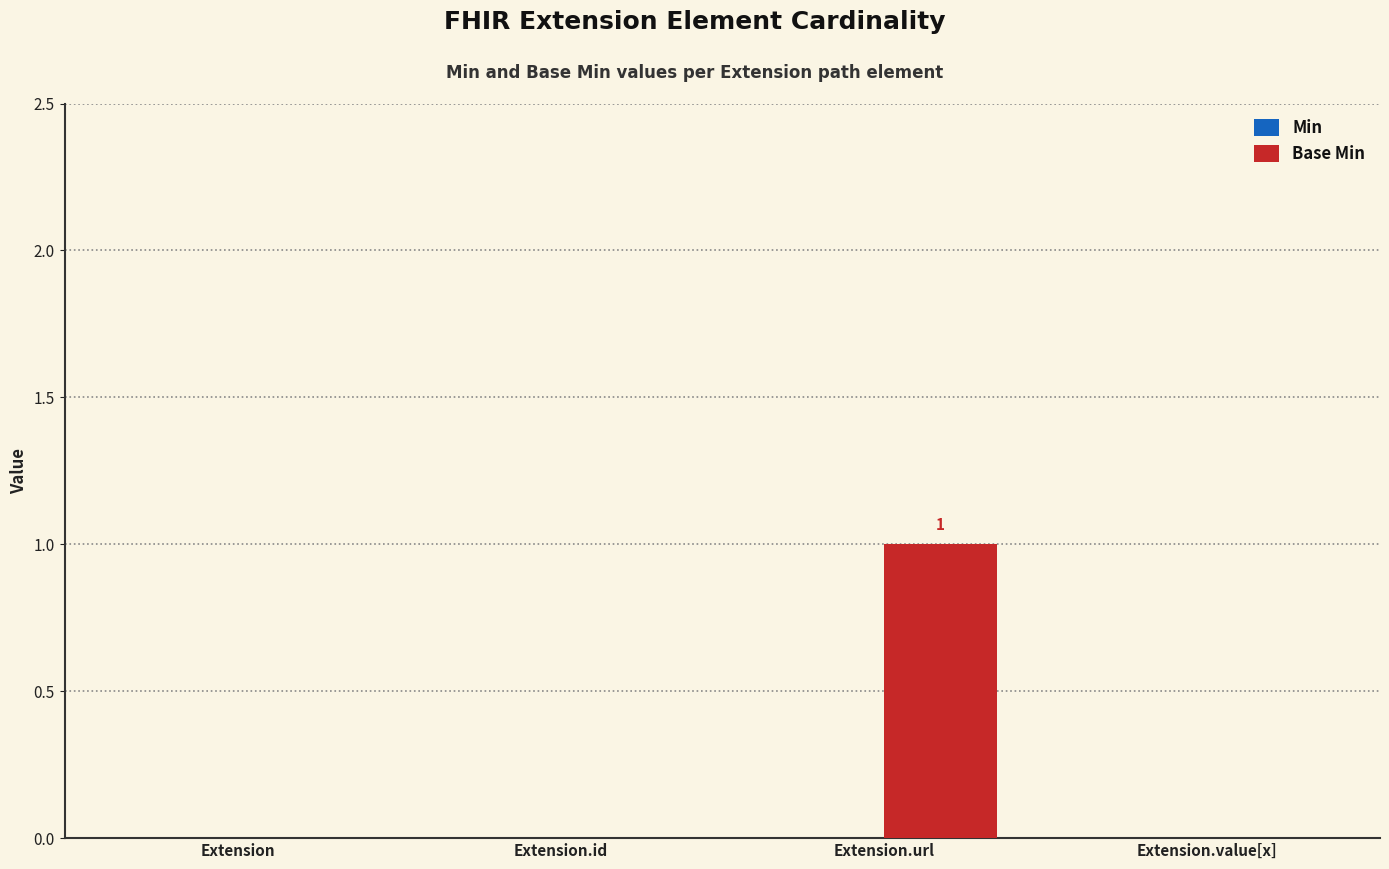

What is the change in value from Extension to Extension.url?

+1